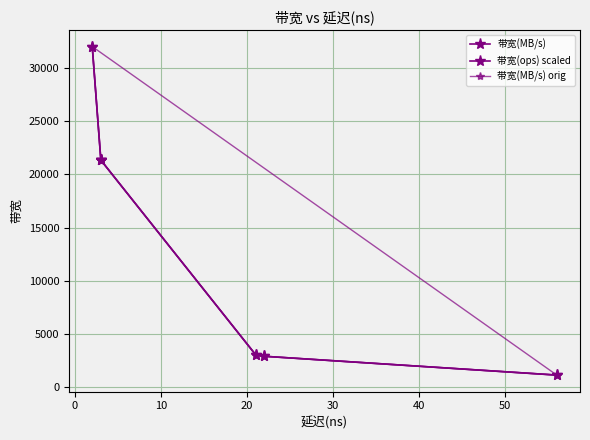

True or false: 带宽(MB/s) has a value of 31206.8 at 10.

False